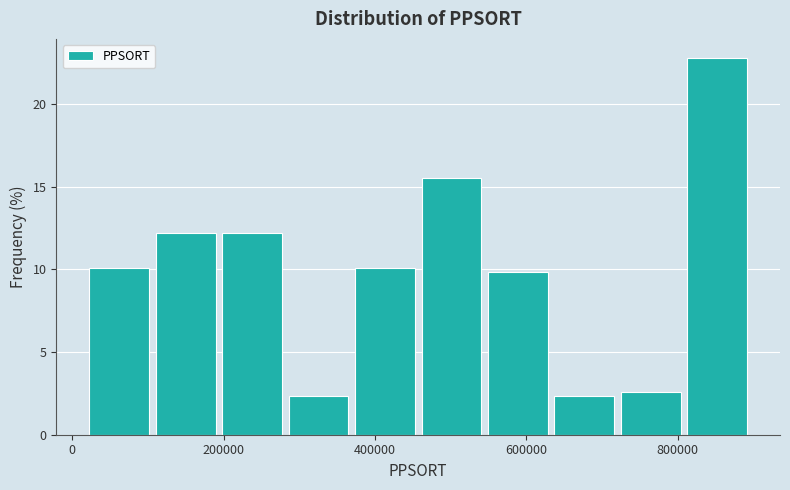

Reading left to right, transcribe this chart: for each bar, give the range it covers on the x-axis and its height. Neither the bar edges nor the heights are printed on the chart, so give them approximately, as read against the axes.

20000 to 100000: 10.0
100000 to 200000: 12.0
200000 to 280000: 12.0
280000 to 360000: 2.5
360000 to 460000: 10.0
460000 to 540000: 15.5
540000 to 640000: 10.0
640000 to 720000: 2.5
720000 to 800000: 2.5
800000 to 900000: 23.0